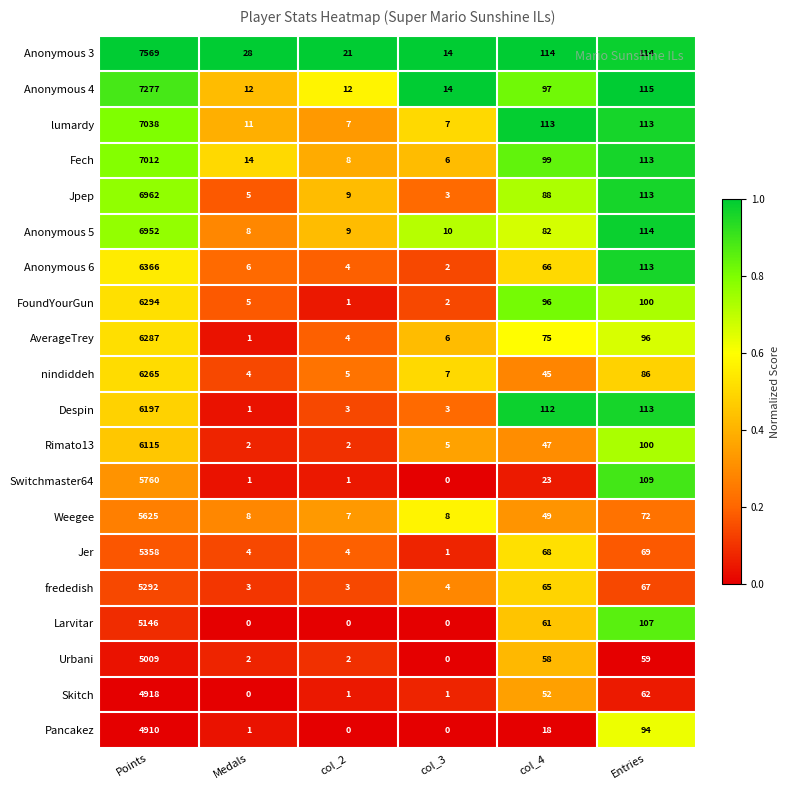

At how many categories does at least one series exceed 0?

6